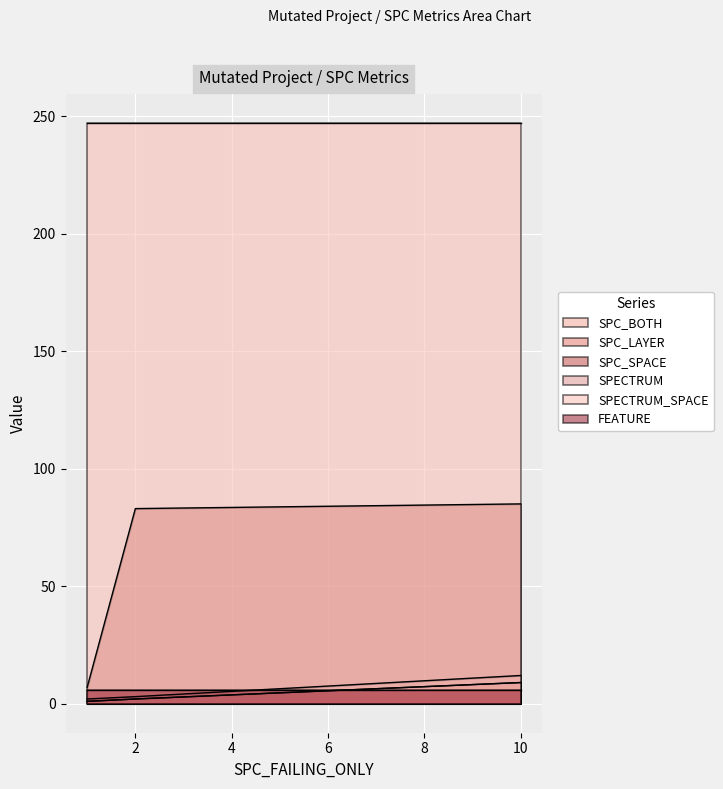

Reading left to right, extract all data points from this chart.

SPC_BOTH: 2	1	9
SPC_LAYER: 2	1	9
SPC_SPACE: 83	7	85
SPECTRUM: 3	2	12
SPECTRUM_SPACE: 247	247	247
FEATURE: 6	6	6